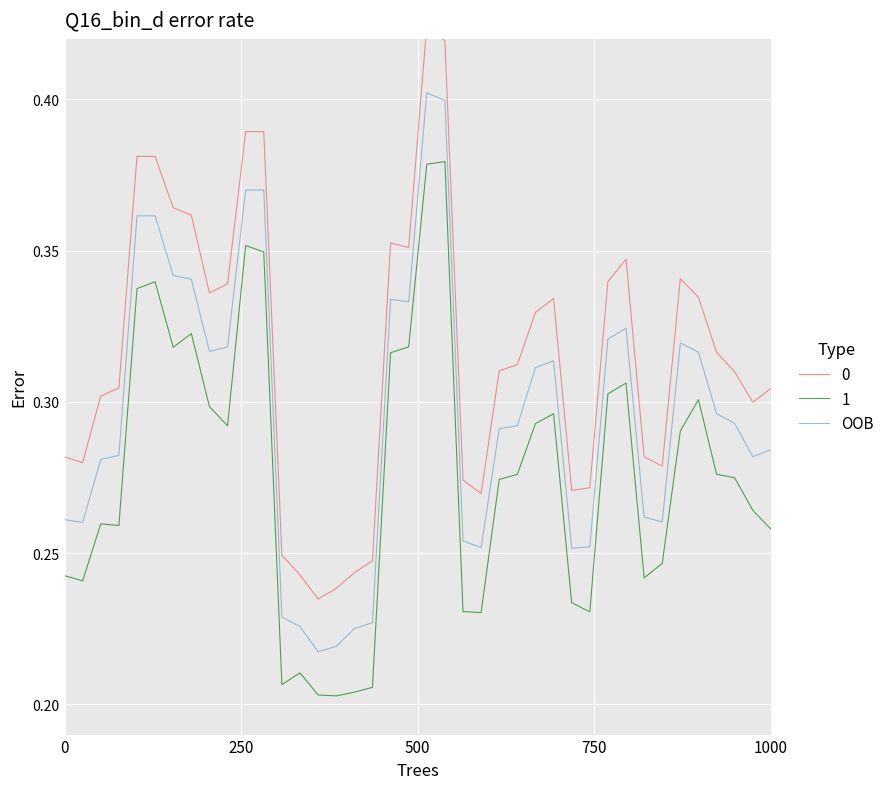

True or false: OOB and 1 cross at least once.

False